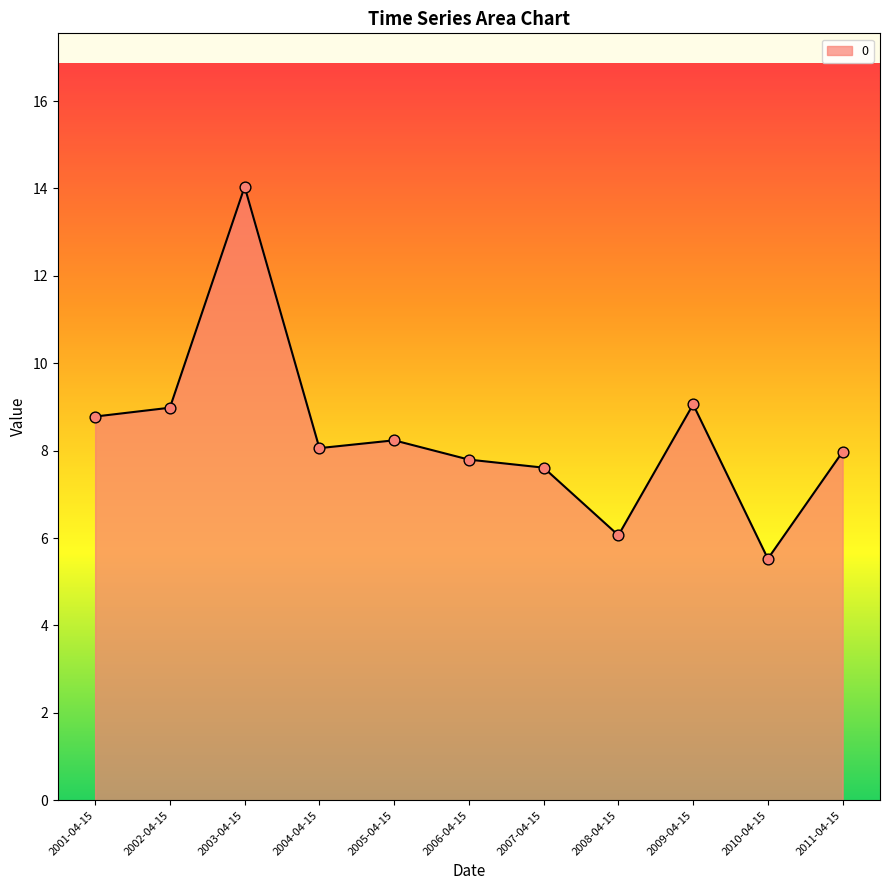

Which has a higher value, 2008-04-15 or 2006-04-15?

2006-04-15